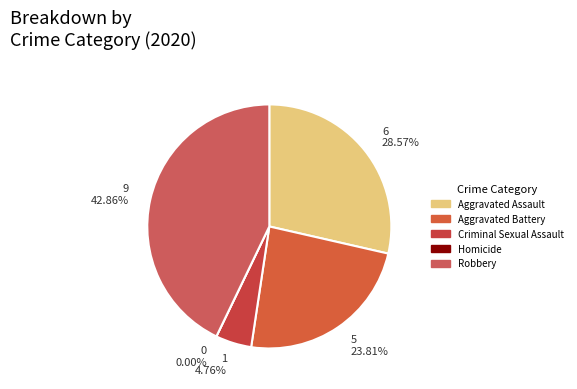

Which category has the biggest portion of the pie?

Robbery